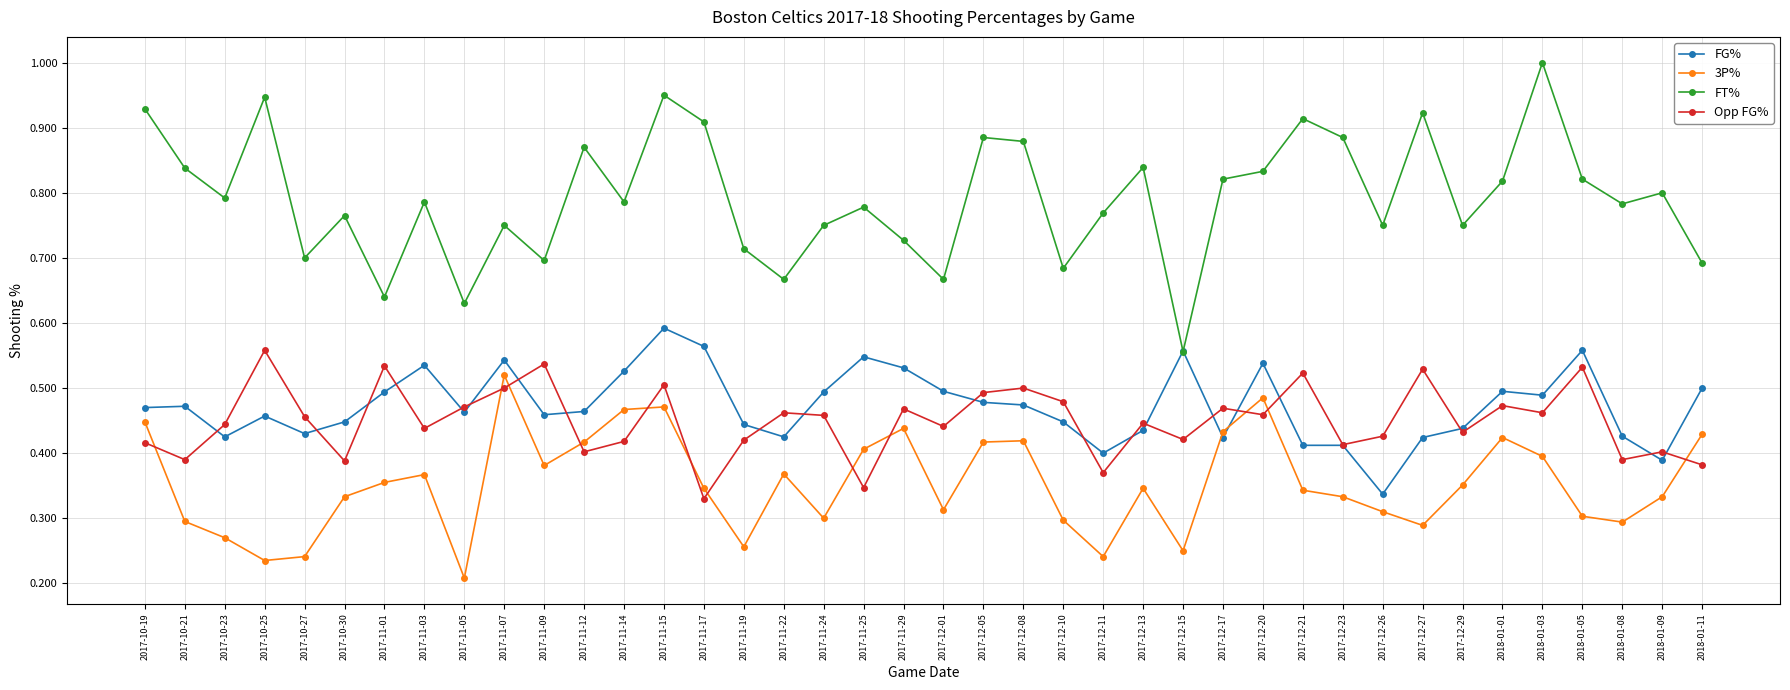

Rank the series at 2017-12-11 from lowest to highest value.

3P%, Opp FG%, FG%, FT%